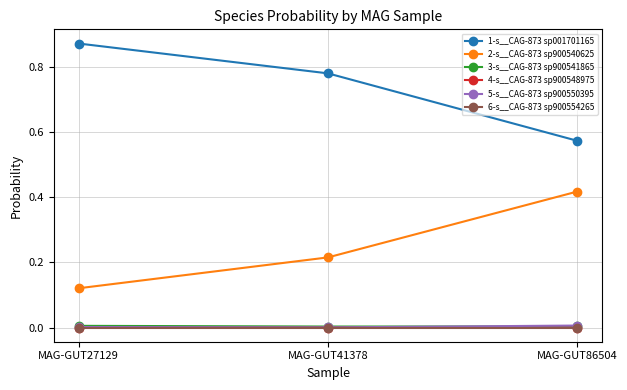

True or false: 3-s__CAG-873 sp900541865 has a value of 0.0 at MAG-GUT41378.

True